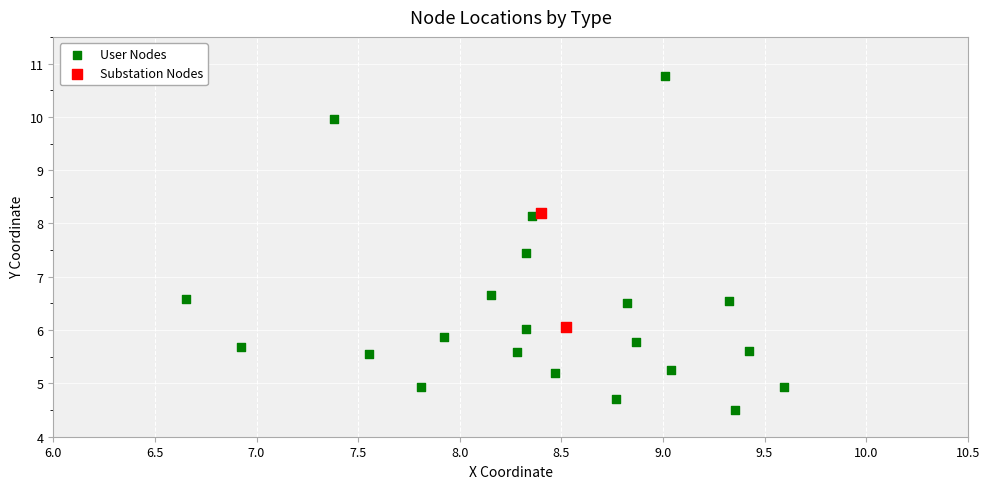

What are all the series names shown in the legend?

User Nodes, Substation Nodes